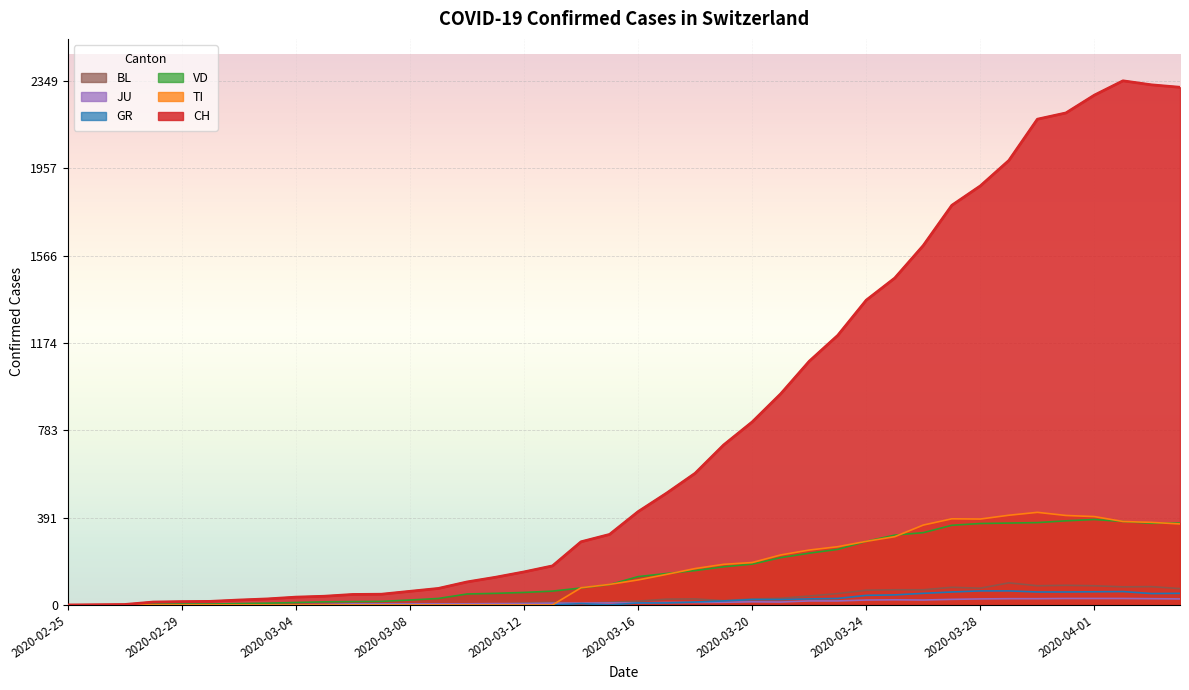

After their last crossing, which series has the higher values: VD or TI?

VD